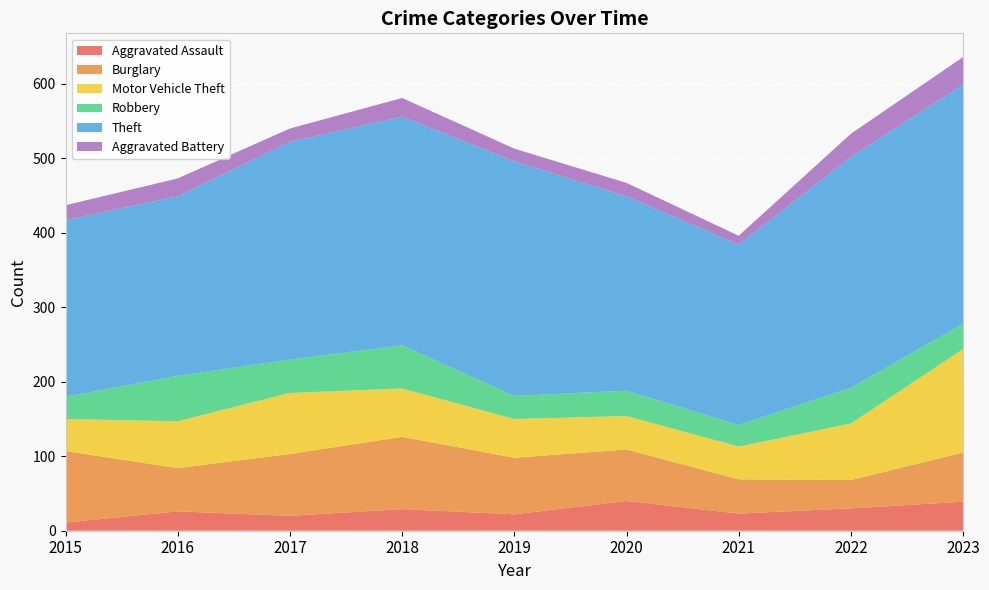

Reading left to right, transcribe all the data shown in this chart.

Aggravated Assault: 11	26	20	29	22	40	23	30	39
Burglary: 96	58	83	97	76	69	46	38	66
Motor Vehicle Theft: 43	63	82	65	52	45	44	76	139
Robbery: 30	61	45	58	31	34	29	48	34
Theft: 237	241	292	307	315	261	242	310	321
Aggravated Battery: 20	24	18	25	17	18	12	31	37